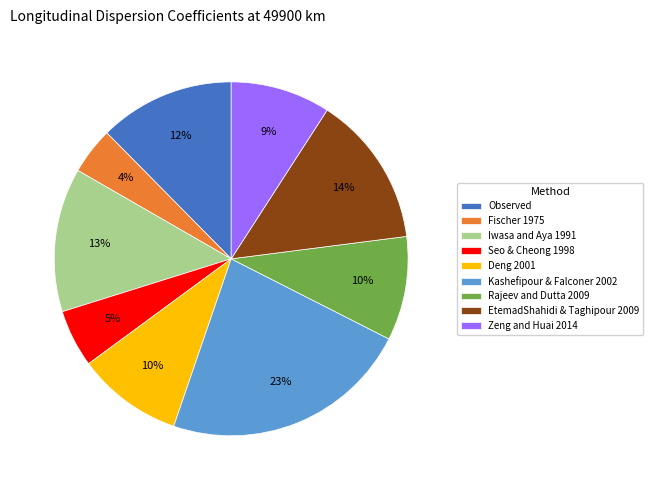

True or false: Seo & Cheong 1998 accounts for 5% of the total.

True